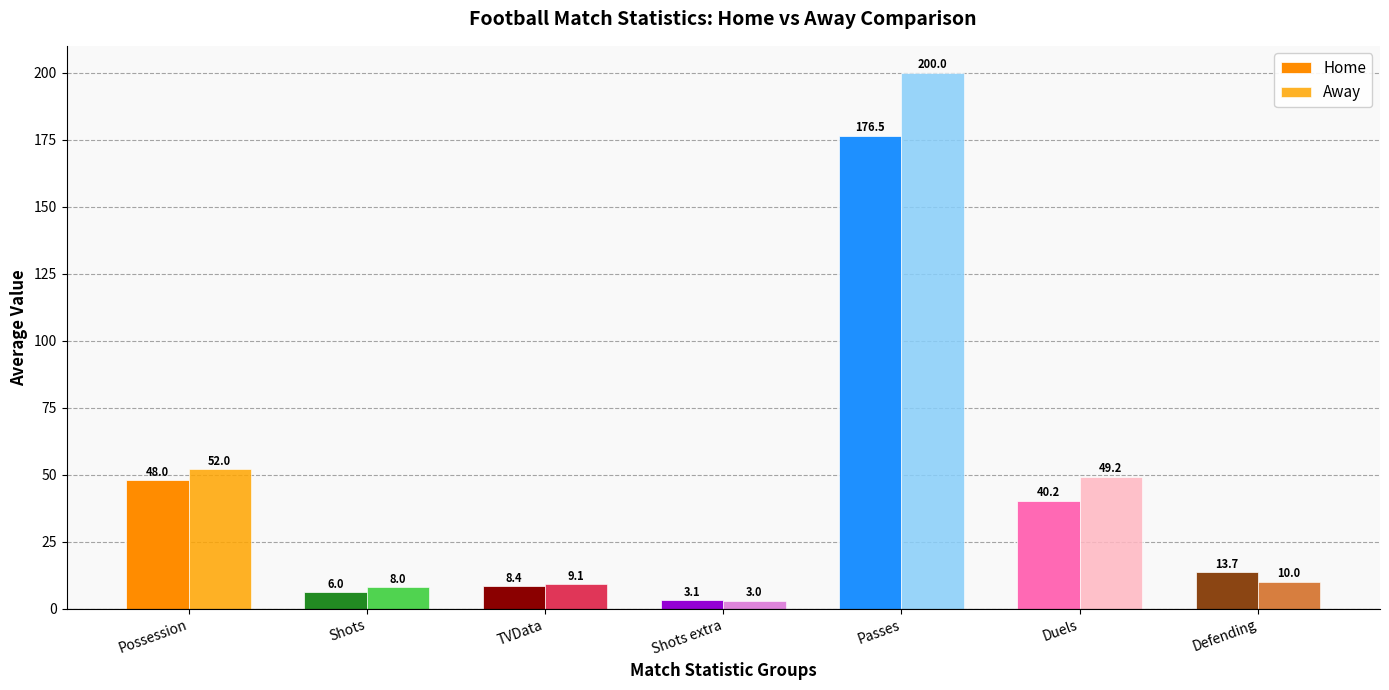

Where is Home nearest to the value 89?

Possession